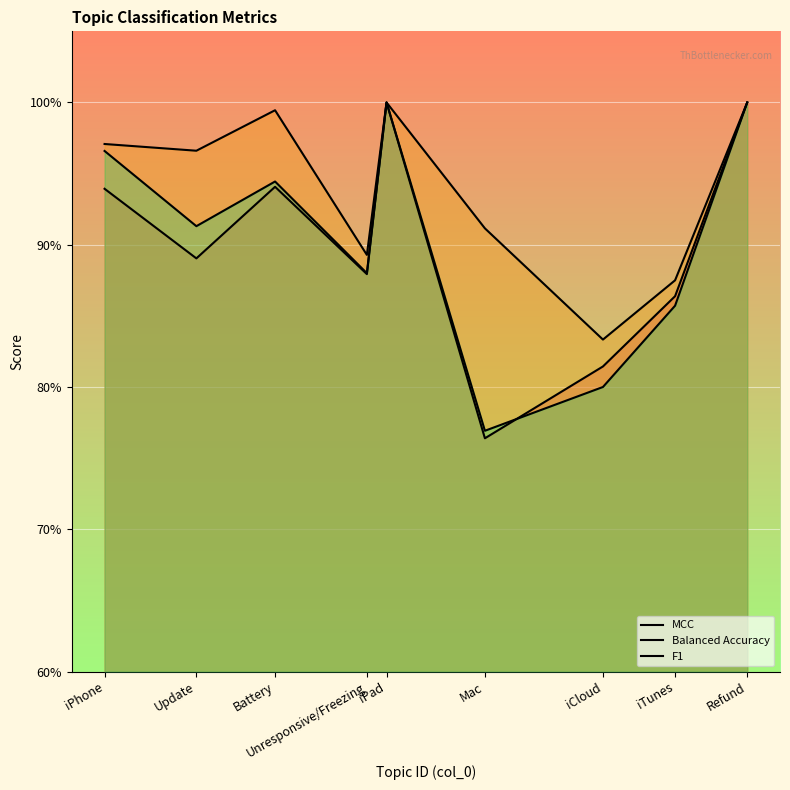

What is the total value across all series at iCloud?

2.4